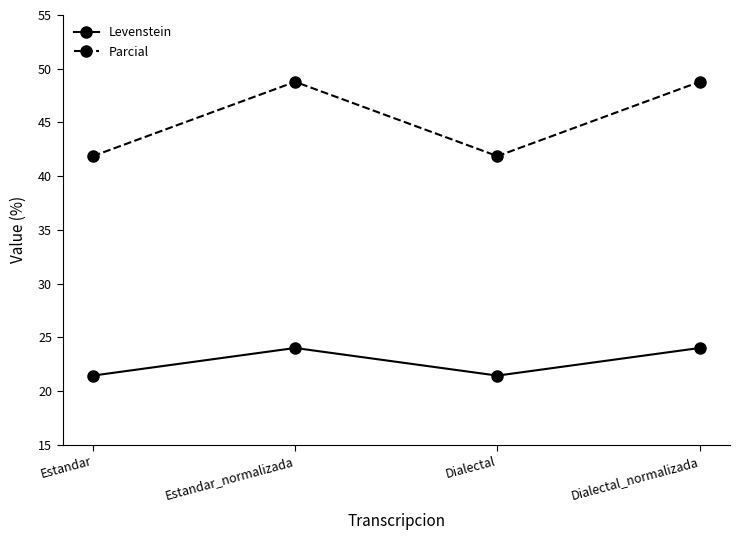

Does the chart have visible grid lines?

No